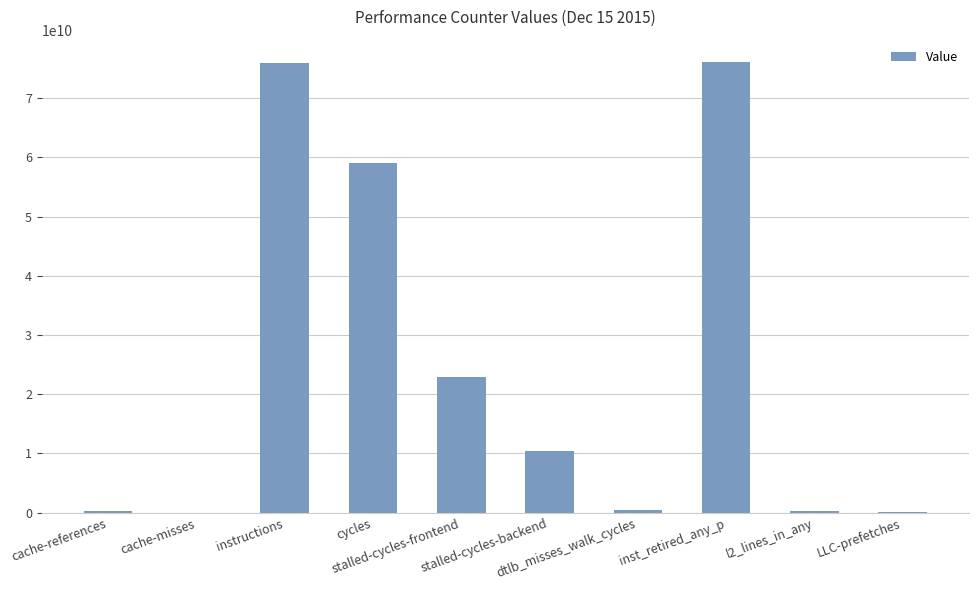

What is the maximum value shown in the chart?

76072516069